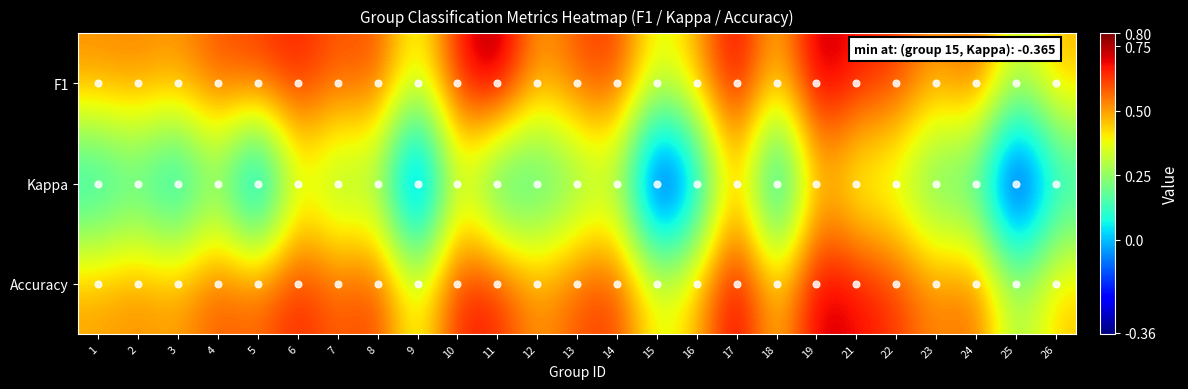

Reading left to right, transcribe all the data shown in this chart.

F1: 1=0.5	2=0.5	3=0.5	4=0.6	5=0.6	6=0.7	7=0.6	8=0.6	9=0.3	10=0.7	11=0.8	12=0.5	13=0.6	14=0.6	15=0.3	16=0.5	17=0.7	18=0.4	19=0.8	21=0.7	22=0.6	23=0.5	24=0.6	25=0.3	26=0.5
Kappa: 1=0.0	2=0.1	3=-0.1	4=0.2	5=-0.2	6=0.3	7=0.2	8=0.2	9=-0.3	10=0.3	11=0.0	12=0.1	13=0.2	14=0.3	15=-0.4	16=-0.1	17=0.5	18=-0.1	19=0.5	21=0.3	22=0.3	23=0.1	24=0.1	25=-0.4	26=0.0
Accuracy: 1=0.5	2=0.5	3=0.5	4=0.6	5=0.6	6=0.7	7=0.6	8=0.6	9=0.3	10=0.7	11=0.7	12=0.5	13=0.6	14=0.6	15=0.4	16=0.5	17=0.8	18=0.4	19=0.7	21=0.7	22=0.6	23=0.5	24=0.6	25=0.2	26=0.5